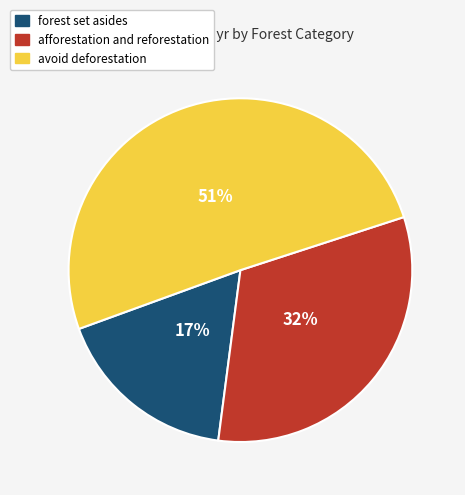

Between afforestation and reforestation and forest set asides, which is larger?

afforestation and reforestation